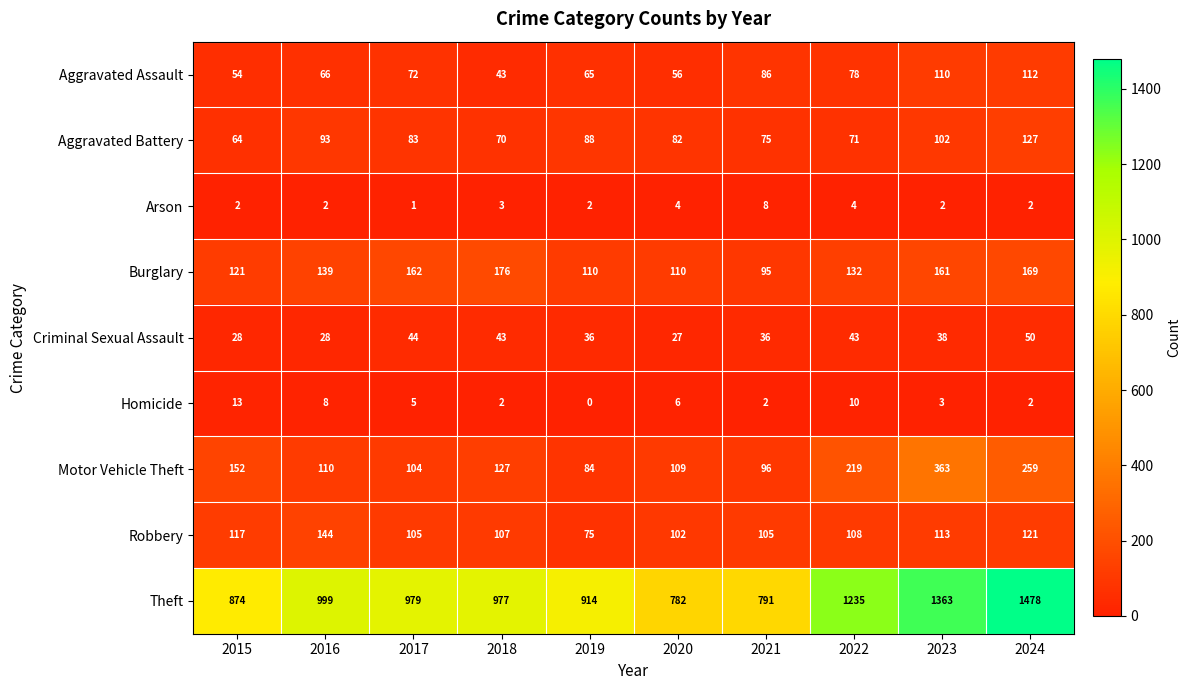

What is the total value across all series at 2017?

1555